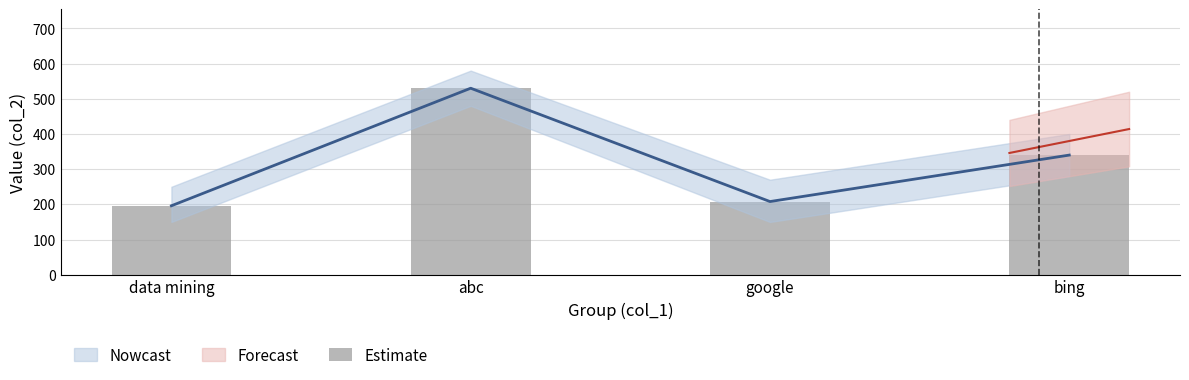

What is the smallest value displayed?

196